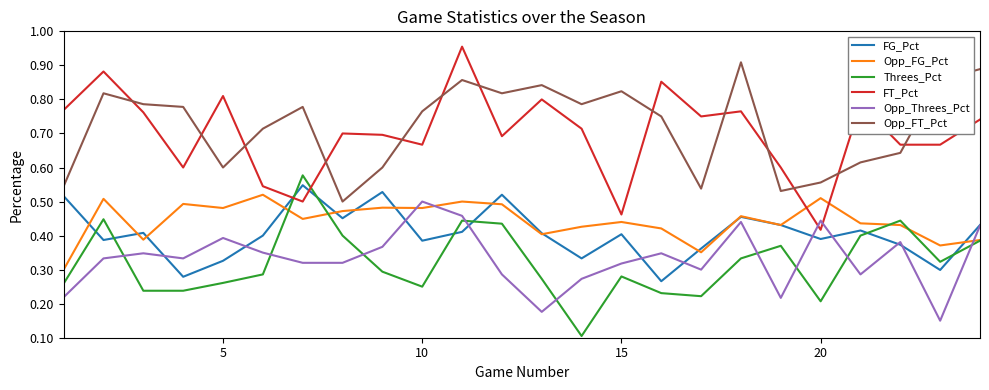

How many times do Threes_Pct and FT_Pct cross each other?

2